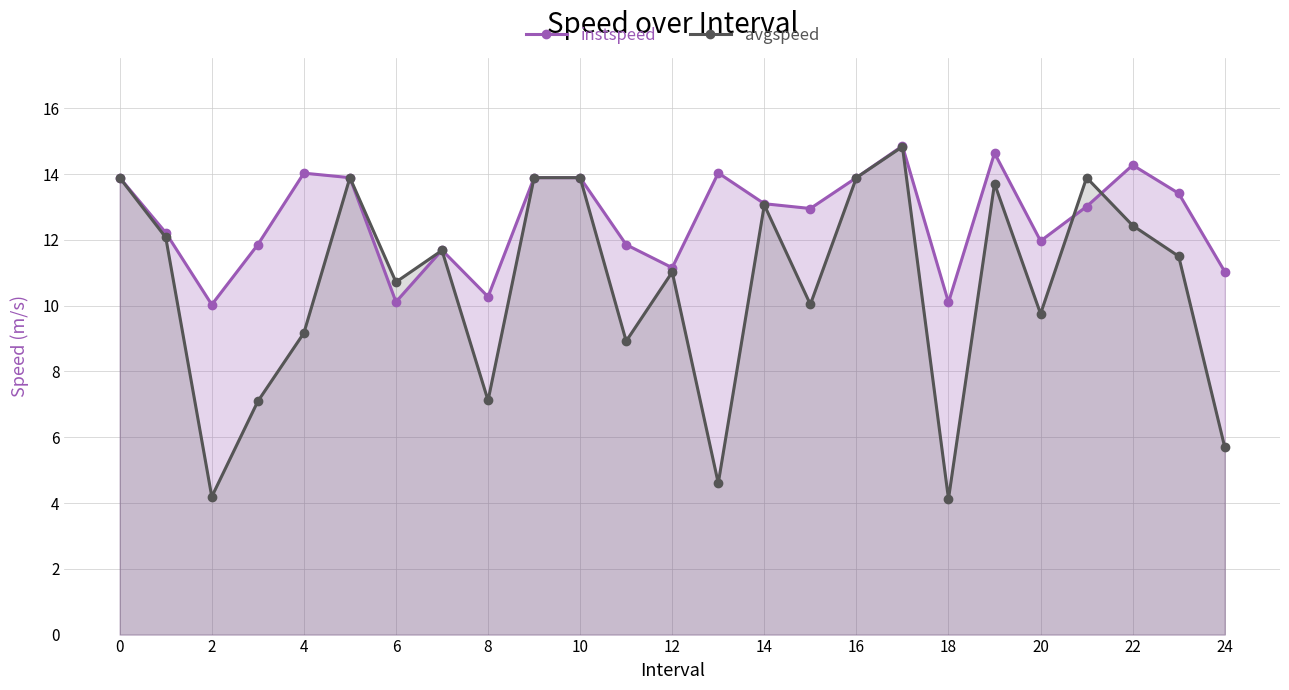

Rank the series by their average value, from lowest to highest.

avgspeed, instspeed